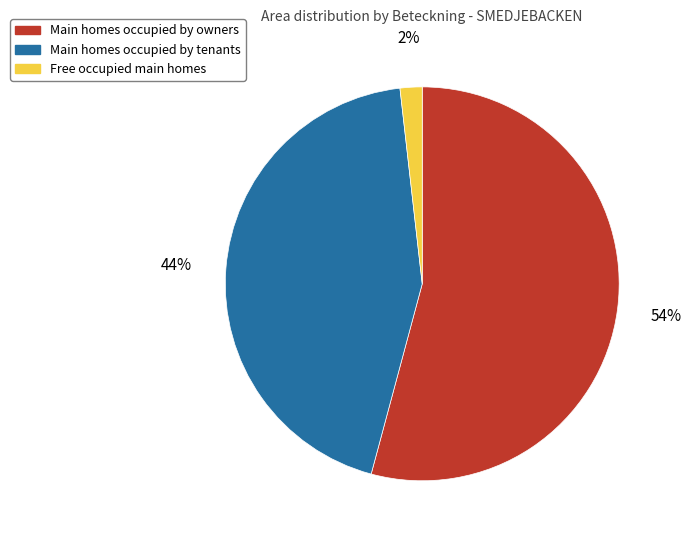

To the nearest percent, what is the difference between the largest and smallest slice percentages?

52%